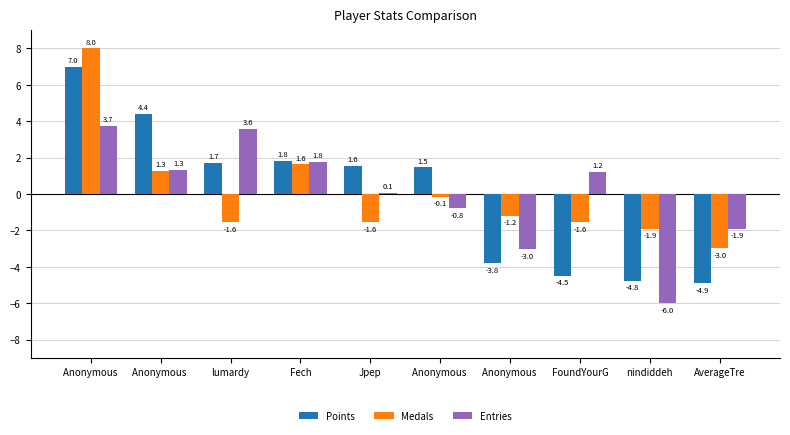

What is the total value across all series at Anonymous ?

18.7